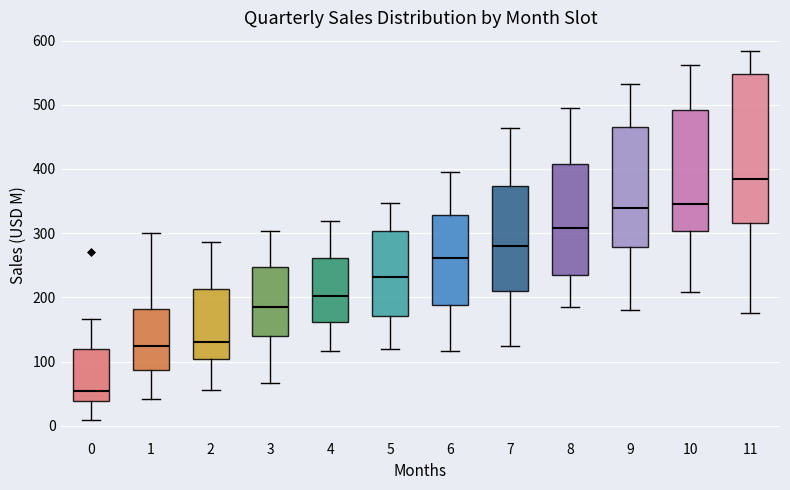

Which box has the highest median line?

11